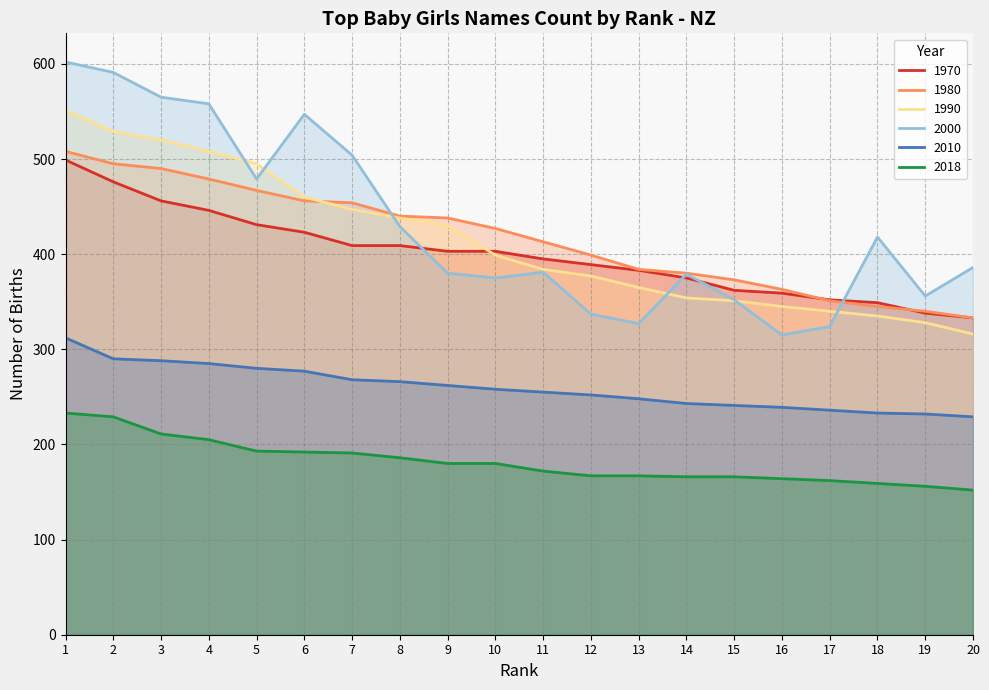

At which label does 1980 first exceed 427?

1